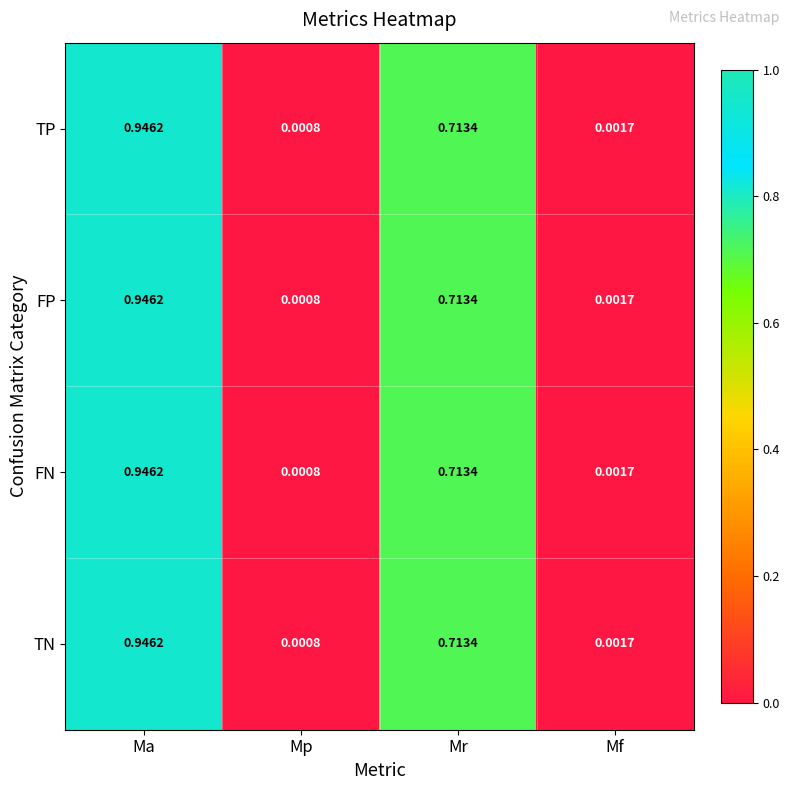

Rank the categories by TP value from highest to lowest.

Ma, Mr, Mf, Mp